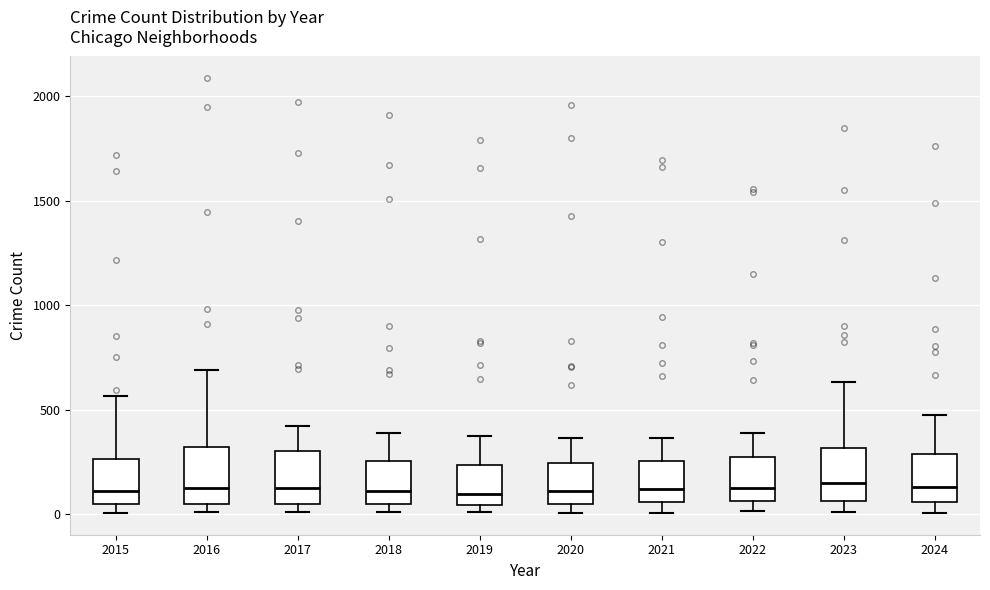

Where is the lower edge of the box at x = 2019 on the y-axis? The values are not printed on the chart, so give them approximately, as read against the axis.

50